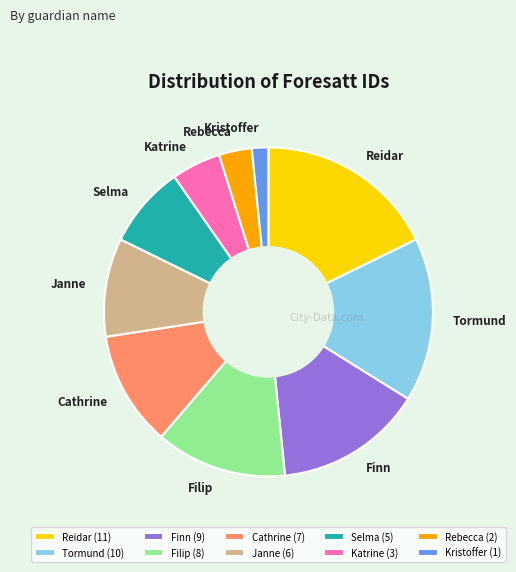

Approximately how many times larger is the value at Finn compared to Katrine?

3.0